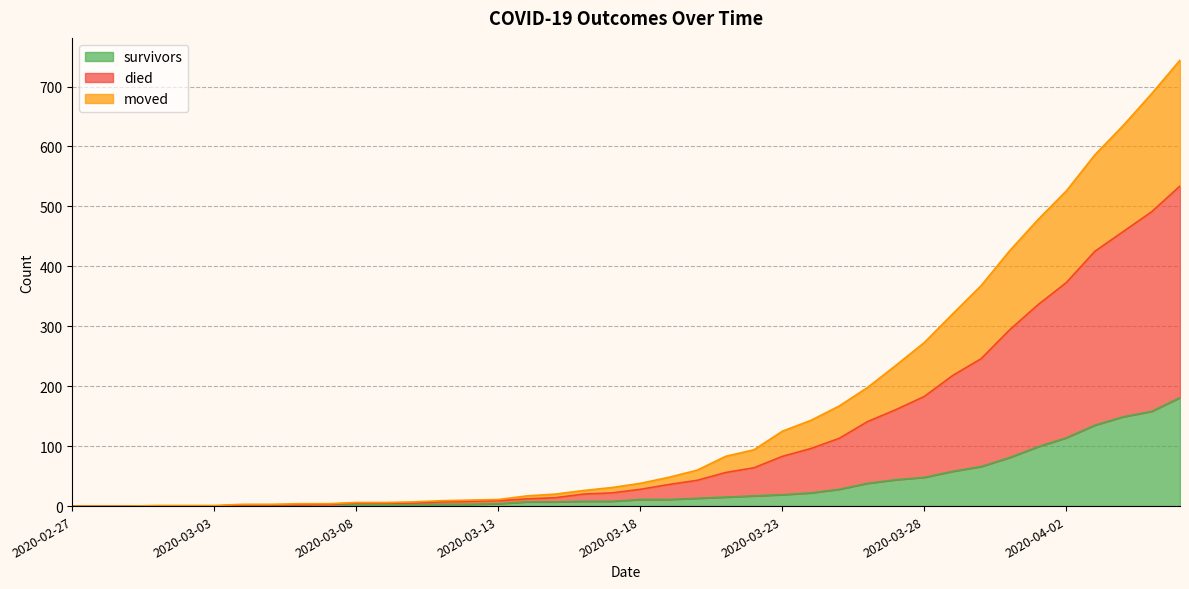

True or false: survivors has a value of 217 at 2020-04-03.

False